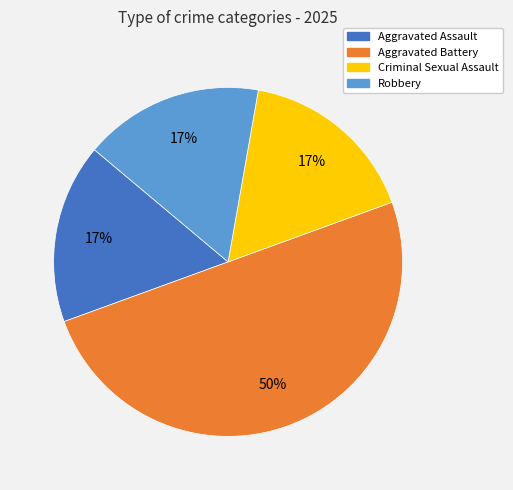

To the nearest percent, what is the difference between the largest and smallest slice percentages?

33%